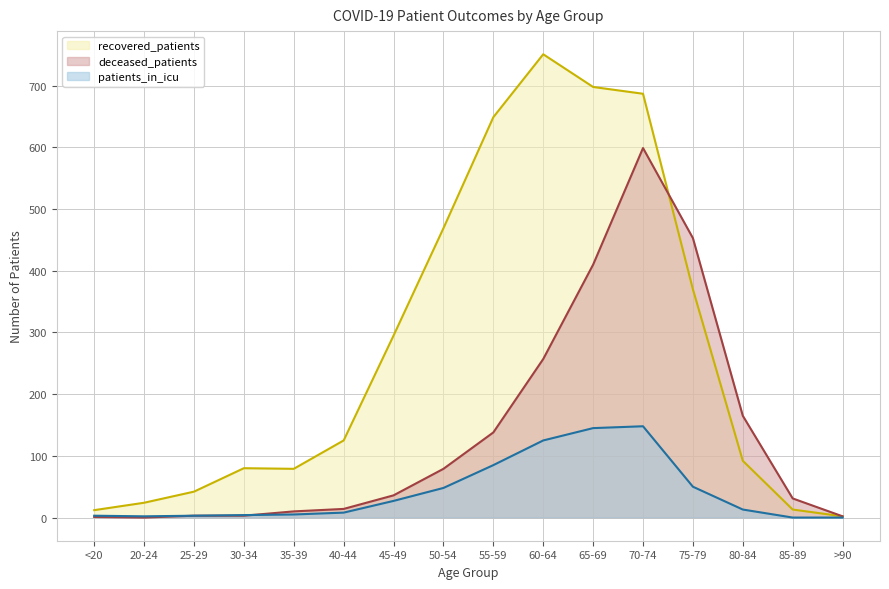

Between 85-89 and 30-34, which is larger?

30-34